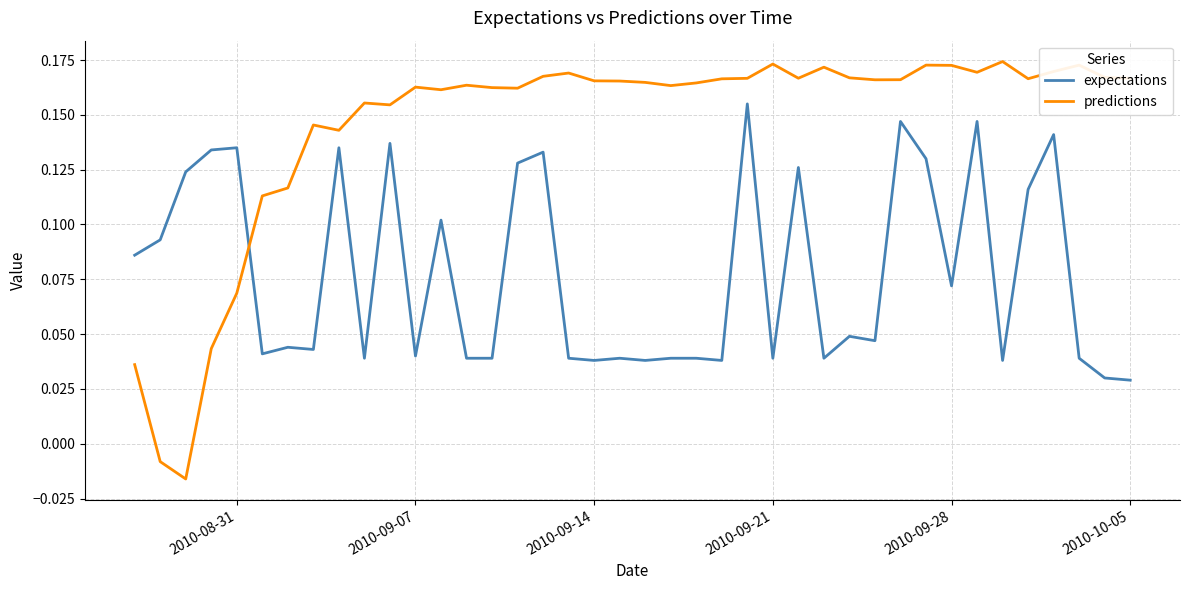

What are all the series names shown in the legend?

expectations, predictions